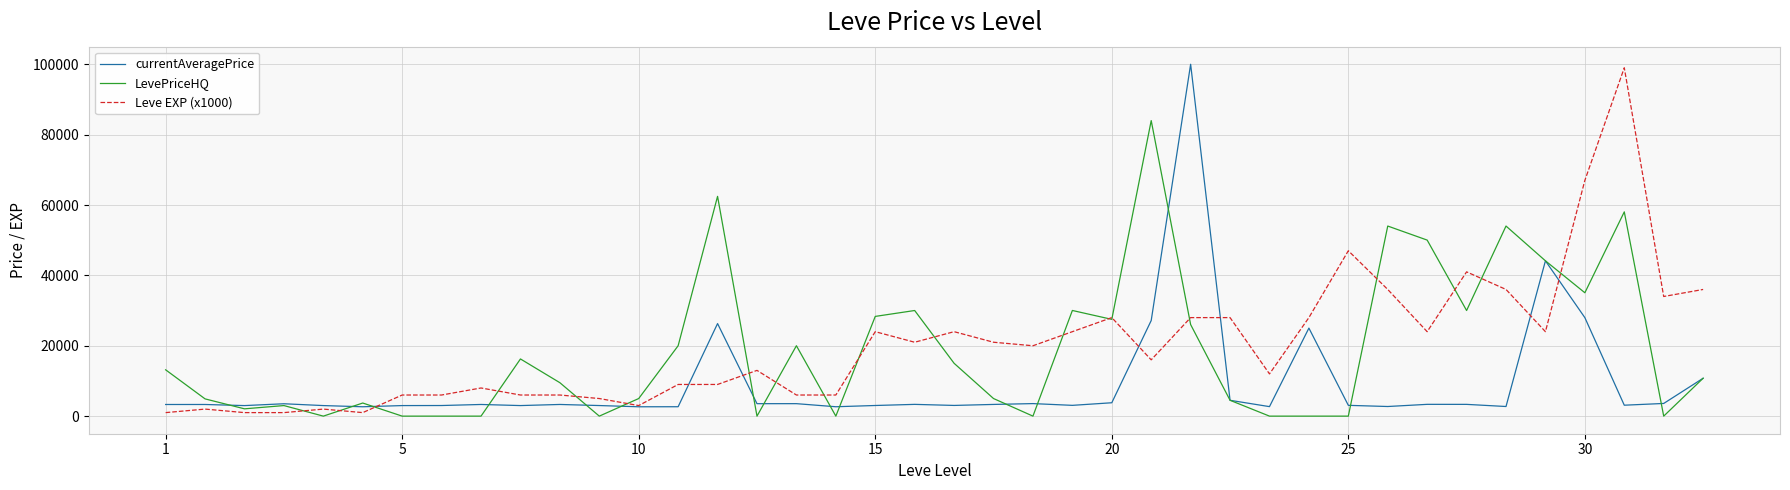

Is this an area chart (filled region under the line)?

No